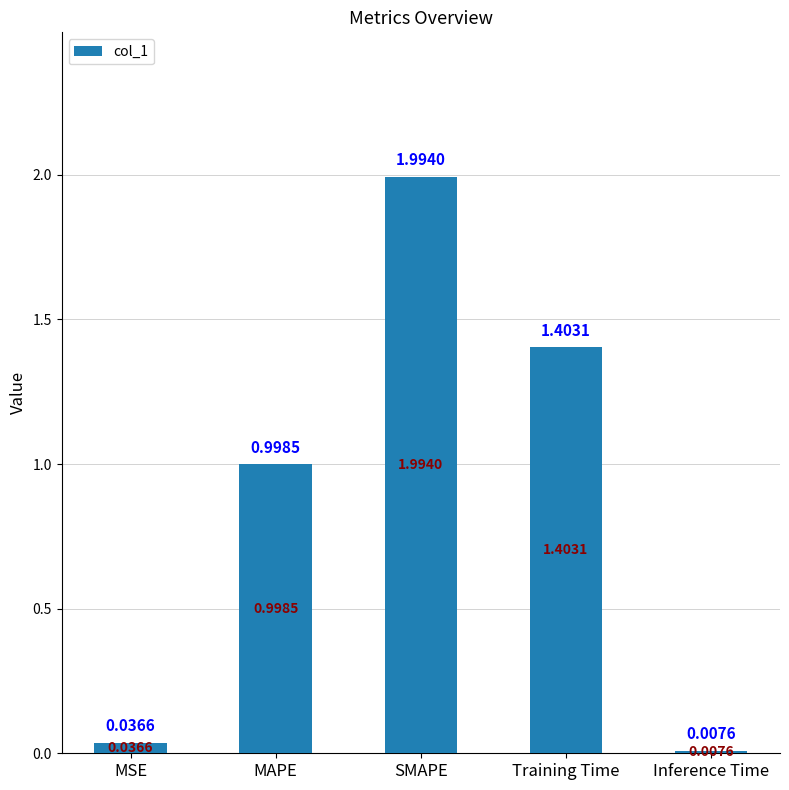

What is the difference between the values at MAPE and SMAPE?

1.0